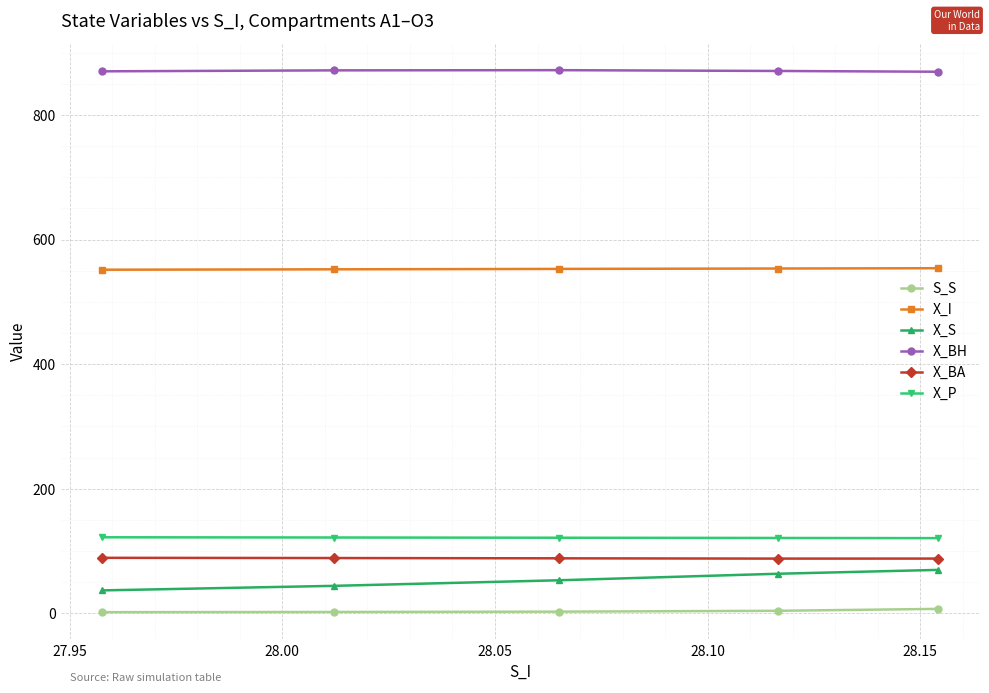

What is the average value of the X_BA series?

88.3